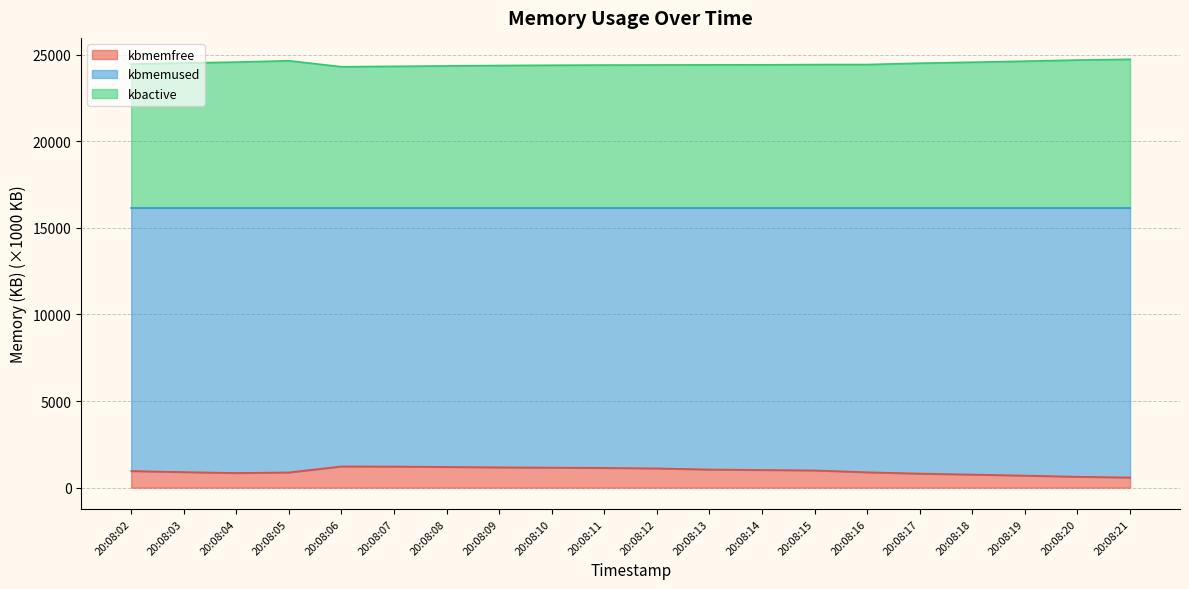

How many data points in kbactive are less than 24434?

10